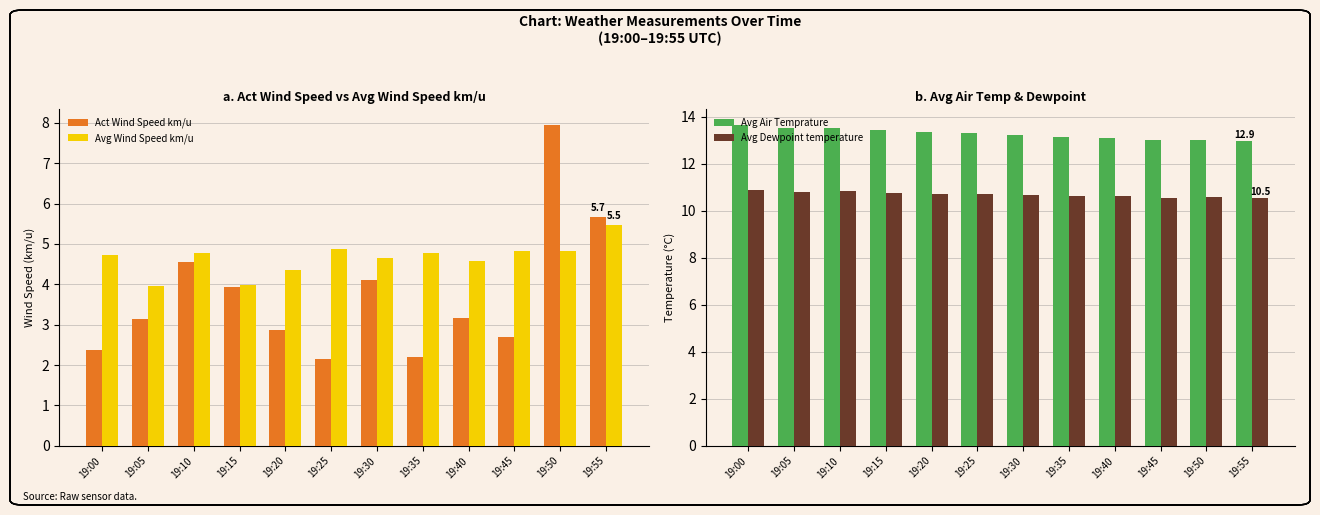

Reading right to left, extract all data points from this chart.

Act Wind Speed km/u: 5.7	7.9	2.7	3.2	2.2	4.1	2.1	2.9	3.9	4.6	3.1	2.4
Avg Wind Speed km/u: 5.5	4.8	4.8	4.6	4.8	4.7	4.9	4.3	4.0	4.8	3.9	4.7
Avg Air Temprature: 12.9	13.0	13.0	13.1	13.1	13.2	13.3	13.4	13.4	13.5	13.5	13.6
Avg Dewpoint temperature: 10.5	10.6	10.5	10.6	10.6	10.7	10.7	10.7	10.8	10.8	10.8	10.9